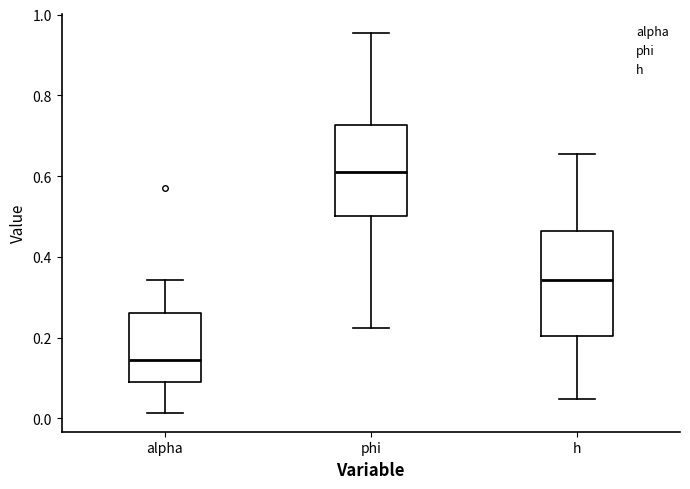

Where does the median line of the box for h sit on the y-axis? The values are not printed on the chart, so give them approximately, as read against the axis.

0.34